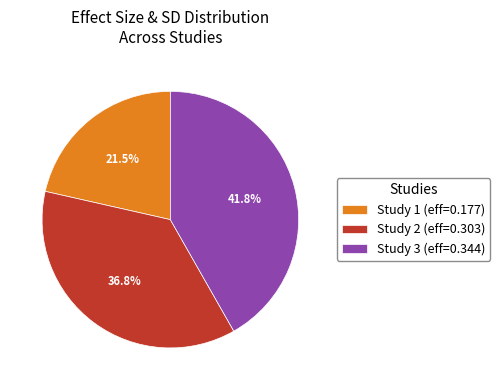

Which has a higher value, Study 1 (eff=0.177) or Study 3 (eff=0.344)?

Study 3 (eff=0.344)